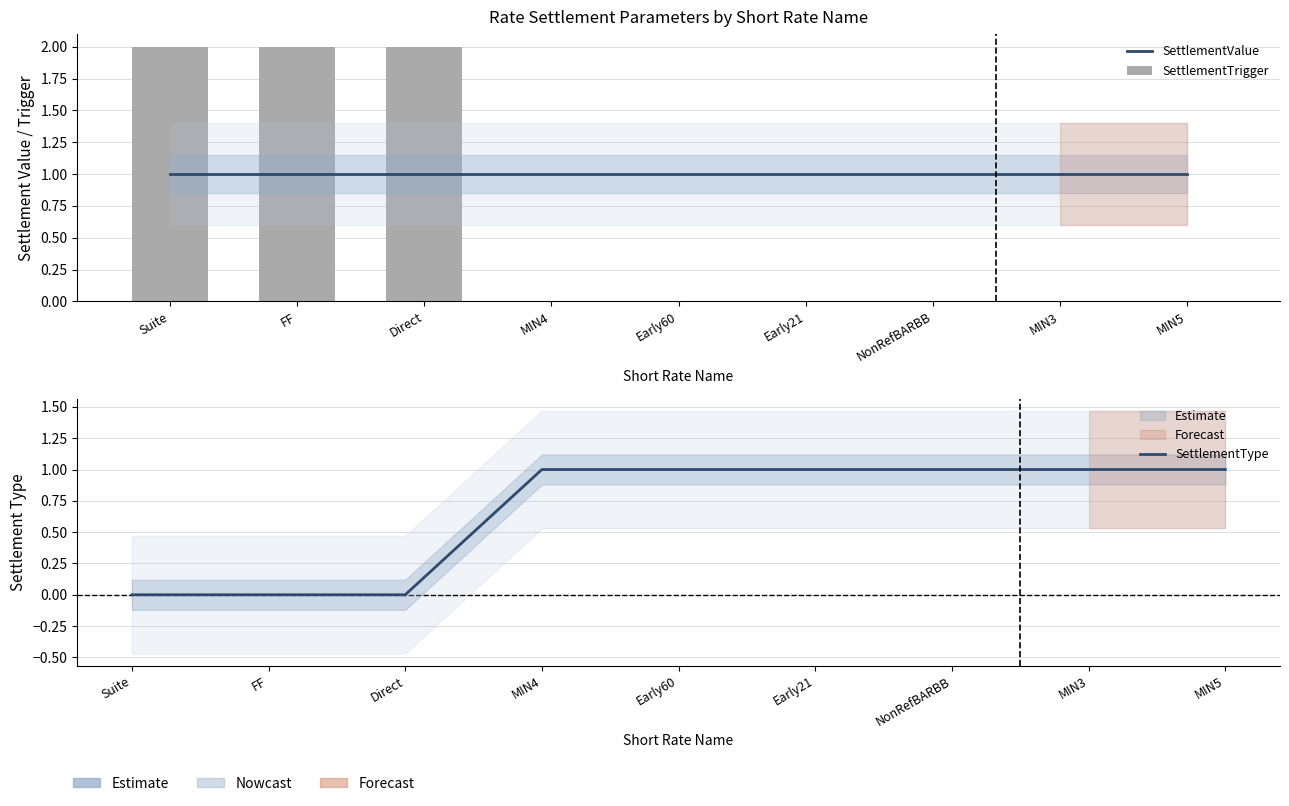

Does the chart contain stacked bars?

No